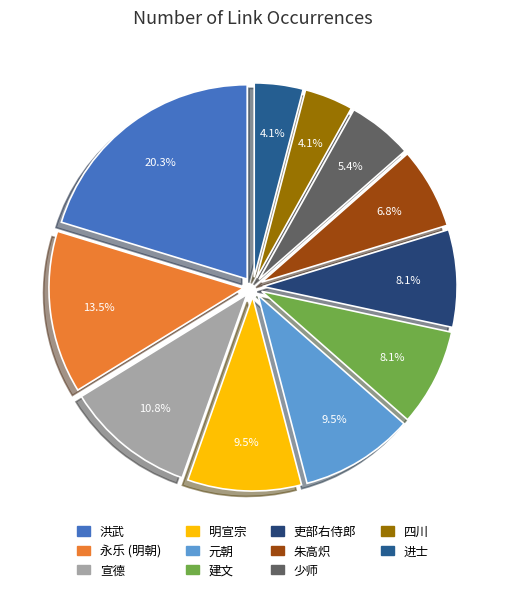

Does 宣德 account for over 50% of the chart?

No